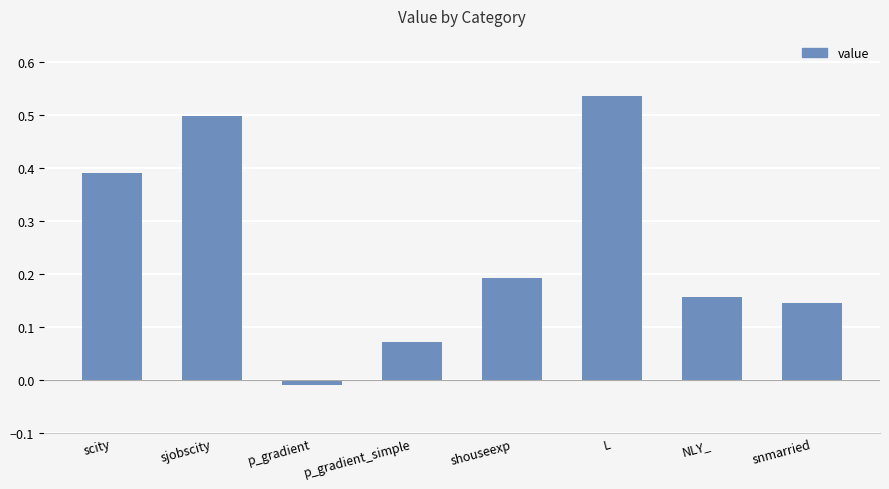

Rank the categories by value from highest to lowest.

L, sjobscity, scity, shouseexp, NLY_, snmarried, p_gradient_simple, p_gradient